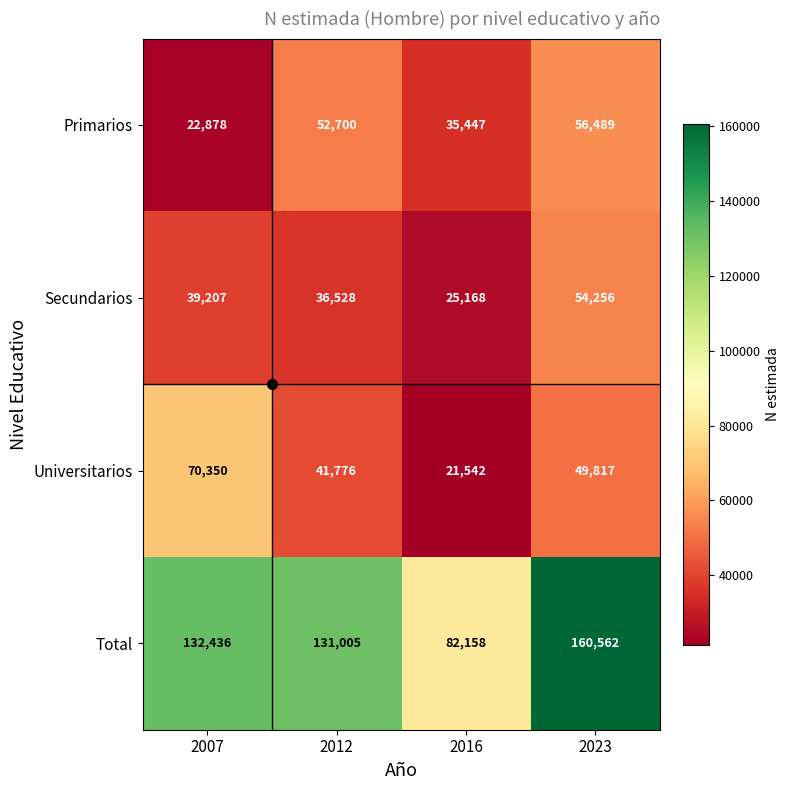

Which series has the largest total across all categories?

Total